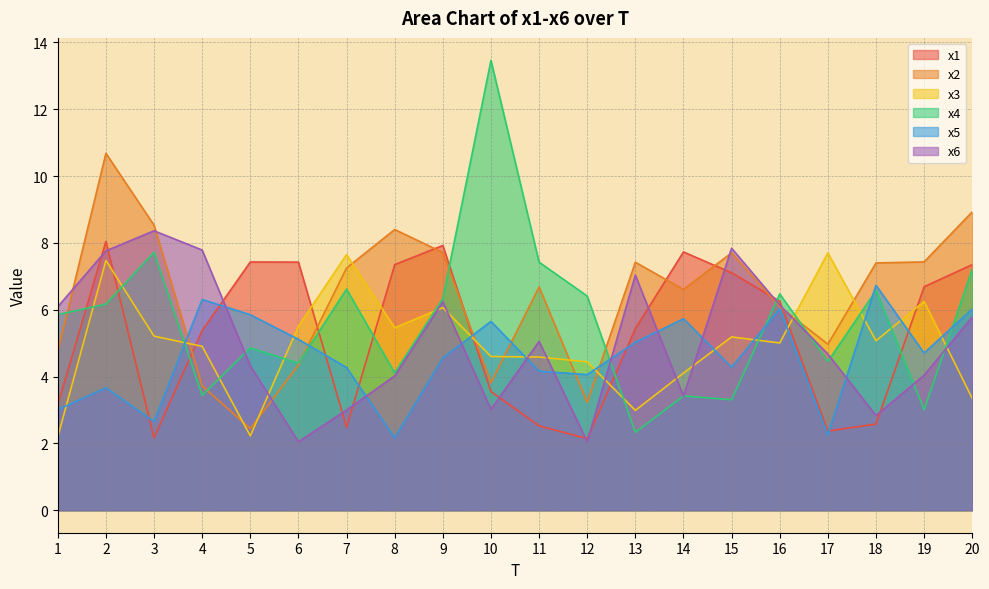

Where do x5 and x4 first cross each other?

3 and 4